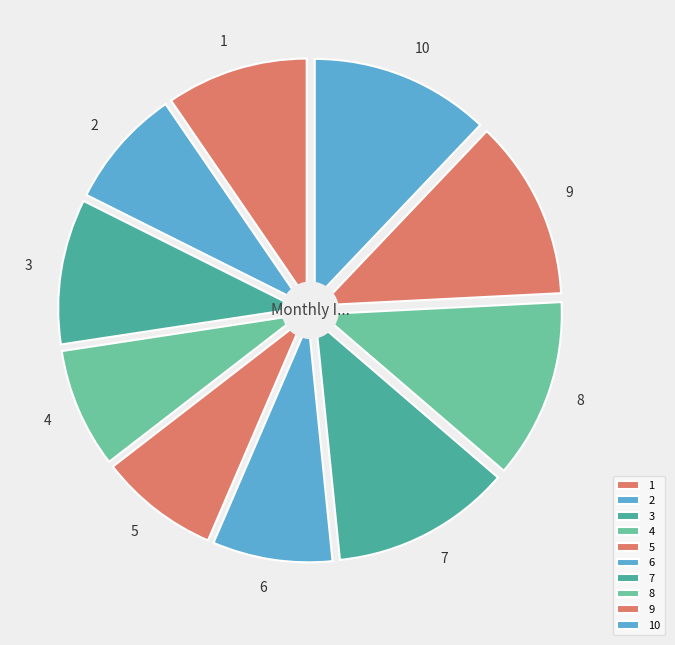

True or false: 5 accounts for 1% of the total.

False